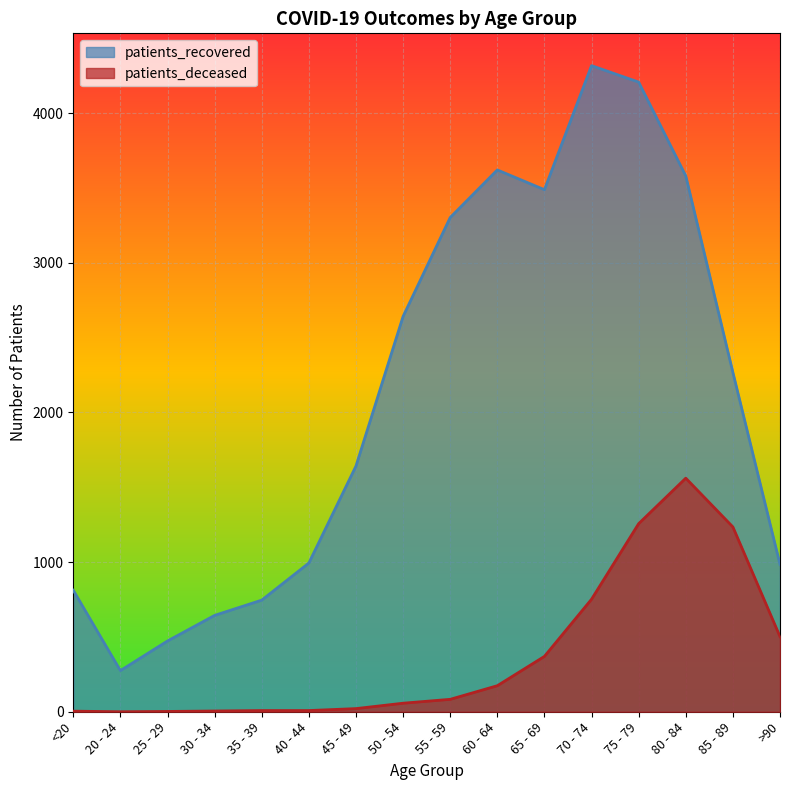

At which category does patients_deceased reach its first local peak?

80 - 84